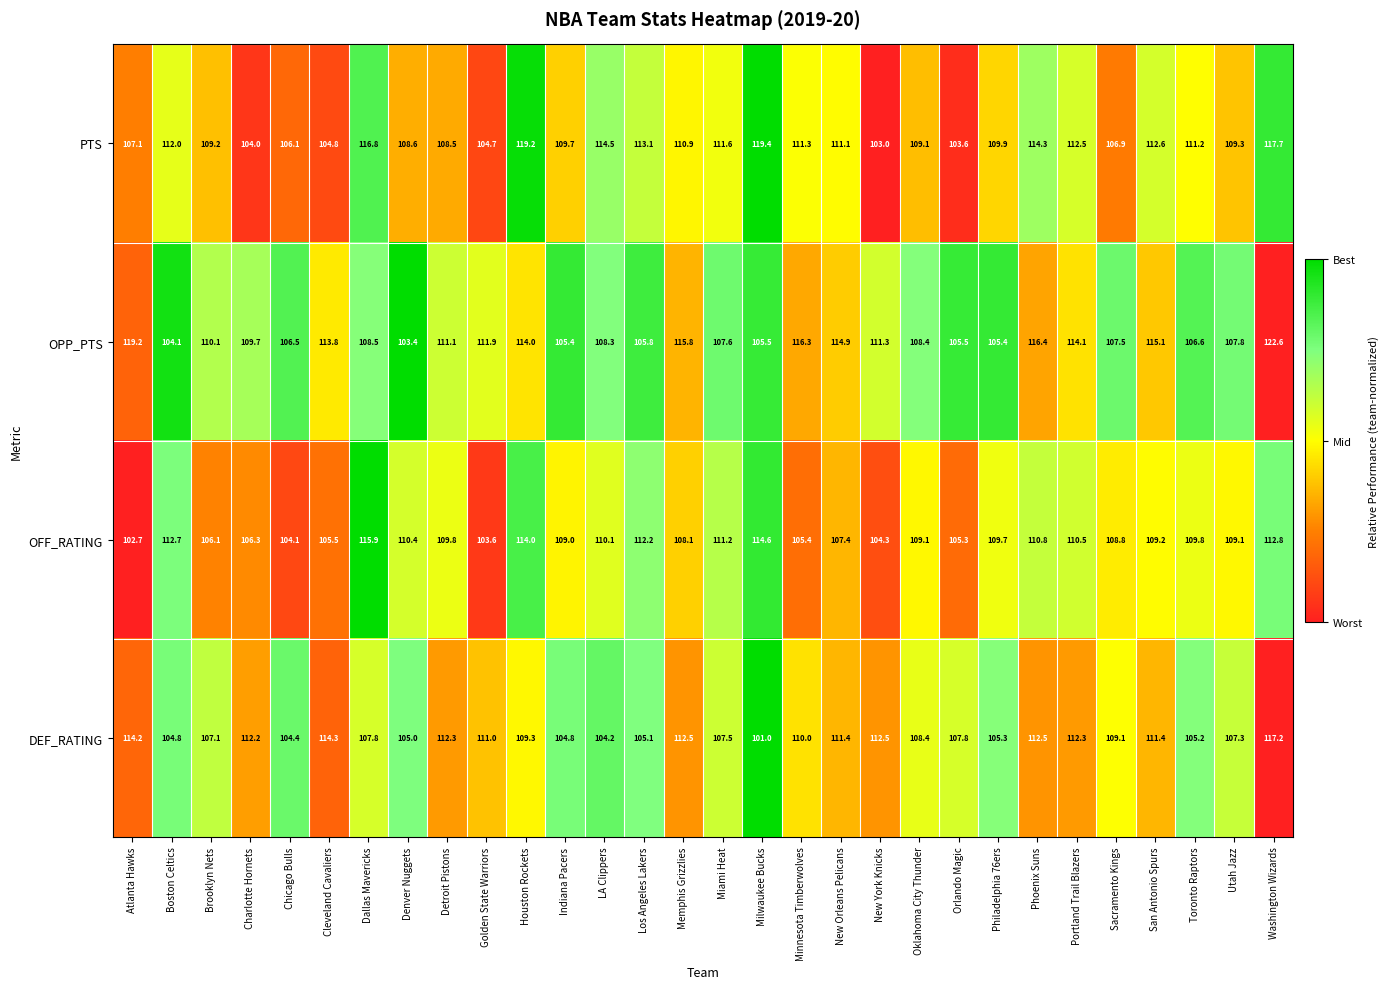

True or false: PTS has a value of 195.9 at Portland Trail Blazers.

False